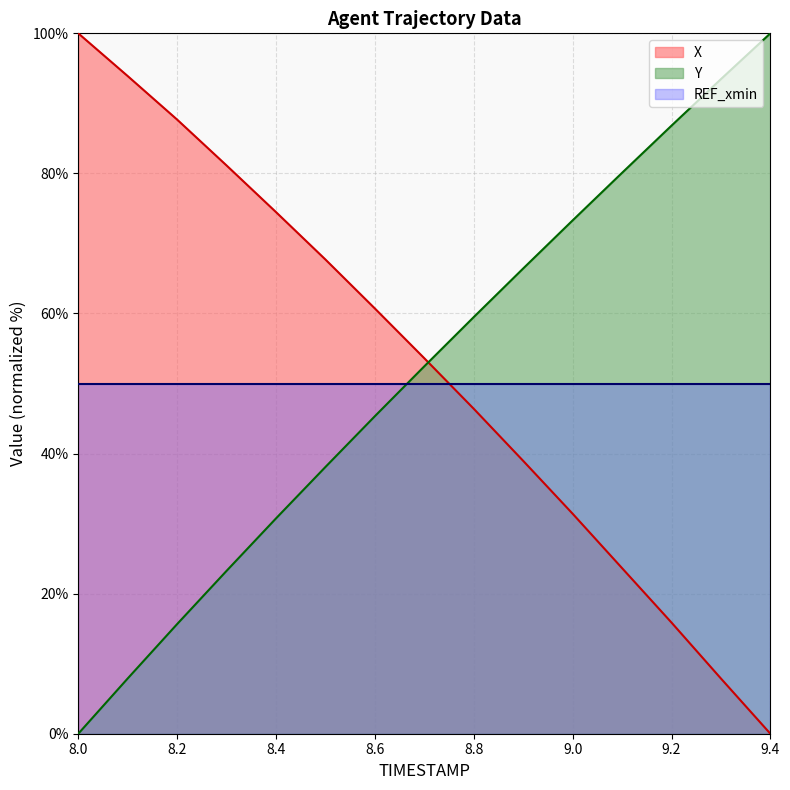

Which series changed the most between 8.5 and 9.0?

X